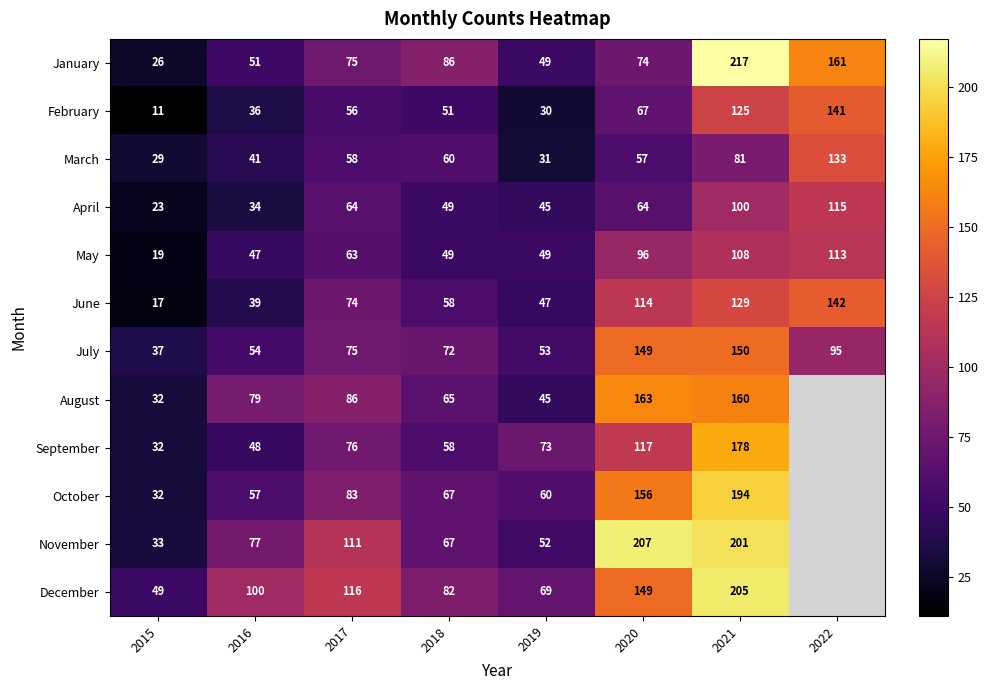

What is the spread (max minus min) of values at 2016?

66